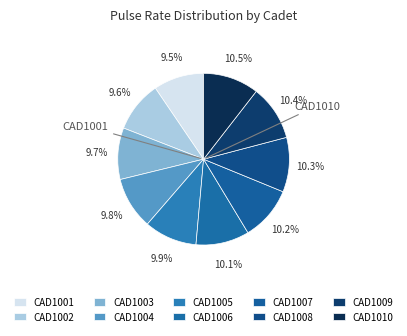

To the nearest percent, what is the average slice percentage?

10%